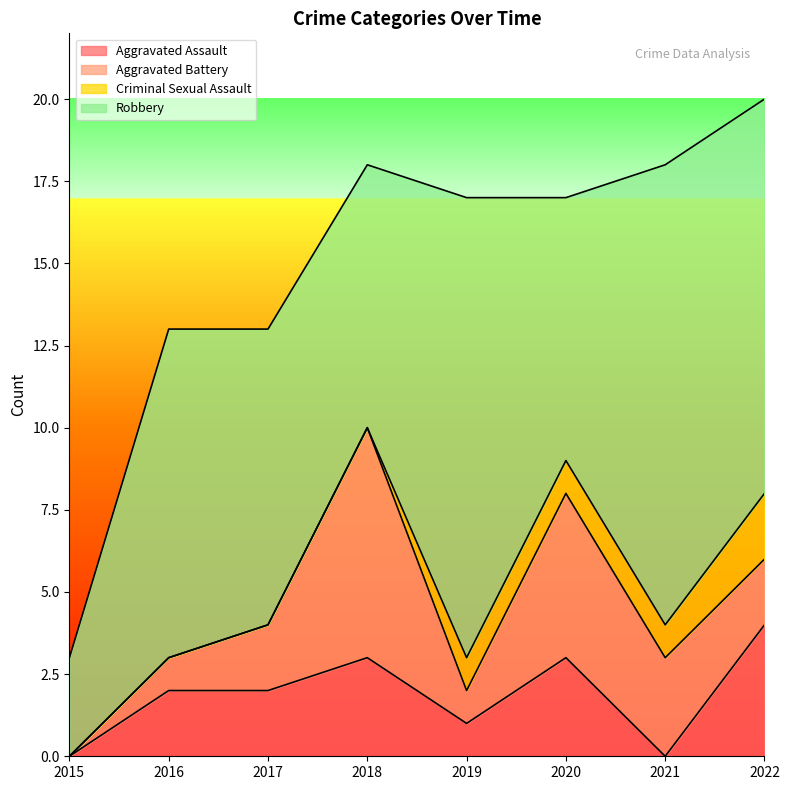

Reading right to left, list all the values displayed in this chart.

Aggravated Assault: 2022=4	2021=0	2020=3	2019=1	2018=3	2017=2	2016=2	2015=0
Aggravated Battery: 2022=2	2021=3	2020=5	2019=1	2018=7	2017=2	2016=1	2015=0
Criminal Sexual Assault: 2022=2	2021=1	2020=1	2019=1	2018=0	2017=0	2016=0	2015=0
Robbery: 2022=12	2021=14	2020=8	2019=14	2018=8	2017=9	2016=10	2015=3